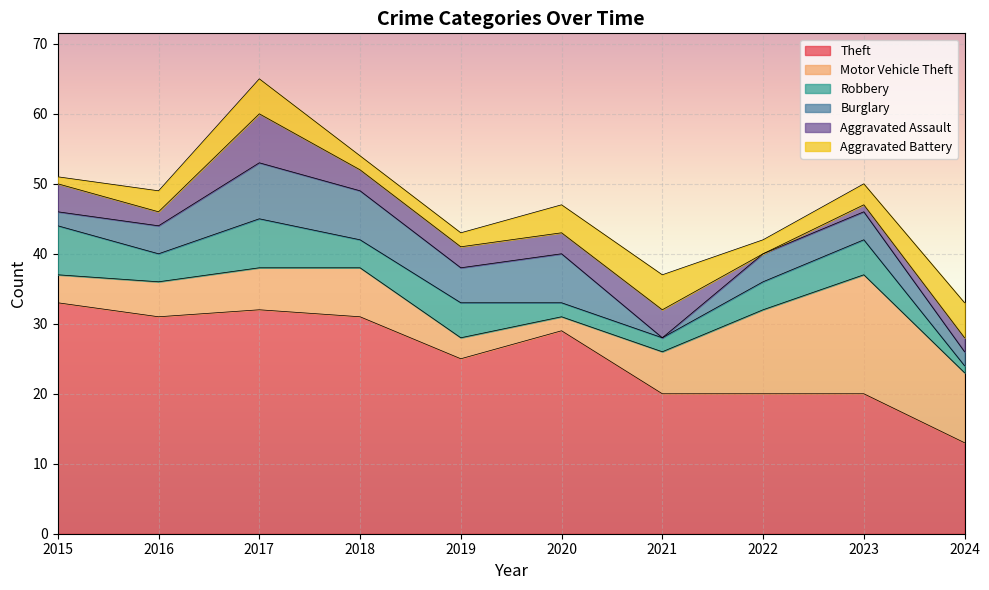

Which series has the largest total across all categories?

Theft